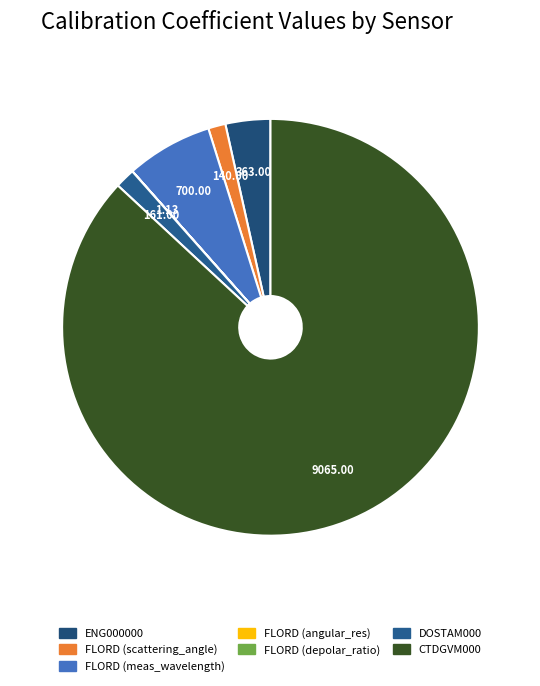

What is the majority slice?

GP05MOAS-GL363-04-CTDGVM000